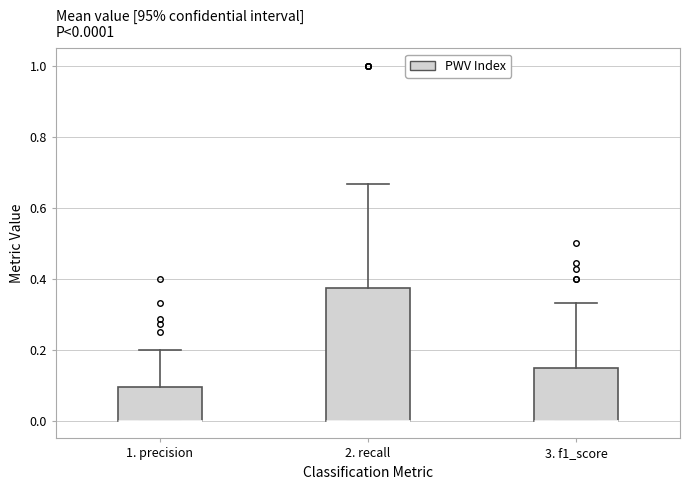

Comparing the boxes themselves (not the whiskers), which one is the tallest?

2. recall